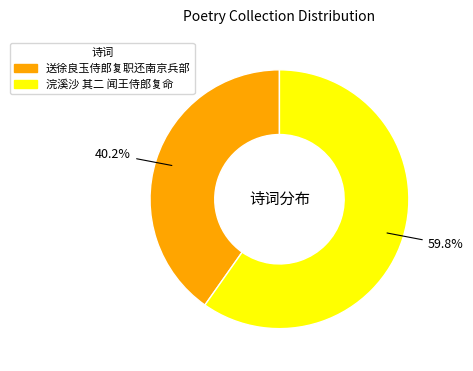

Does any single category account for the majority?

Yes